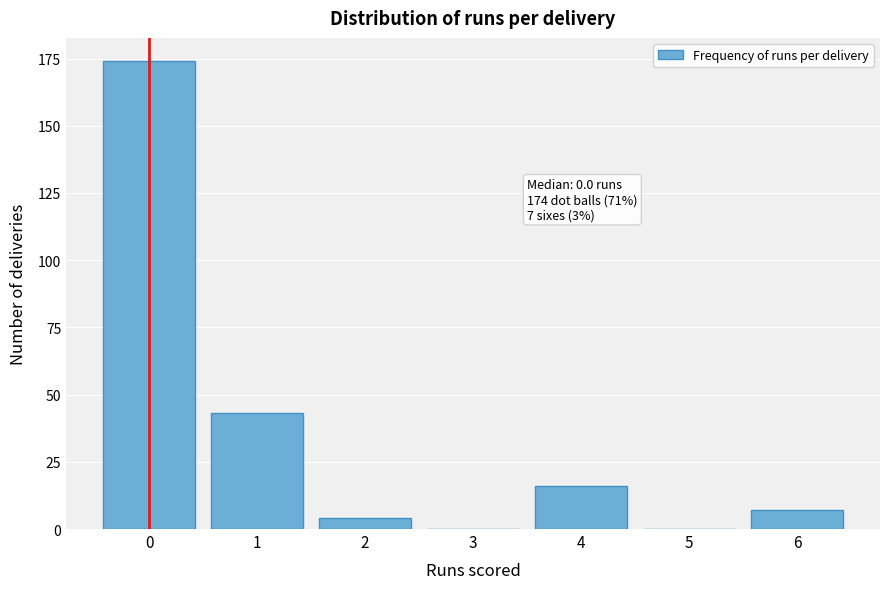

Reading left to right, transcribe all the data shown in this chart.

0=174	1=43	2=4	3=0	4=16	5=0	6=7